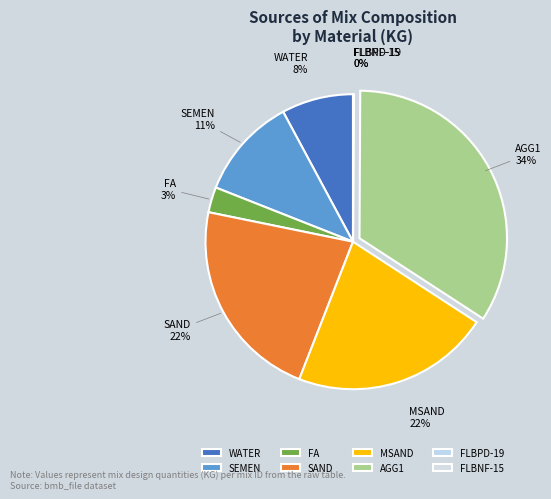

Which has a higher value, AGG1 or WATER?

AGG1